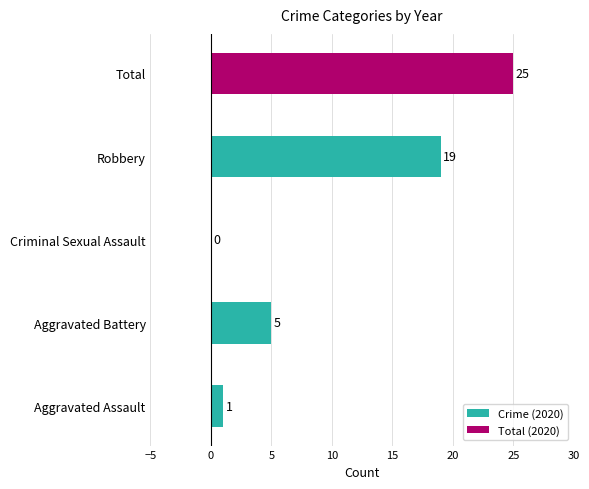

Which has a higher value, Robbery or Aggravated Assault?

Robbery